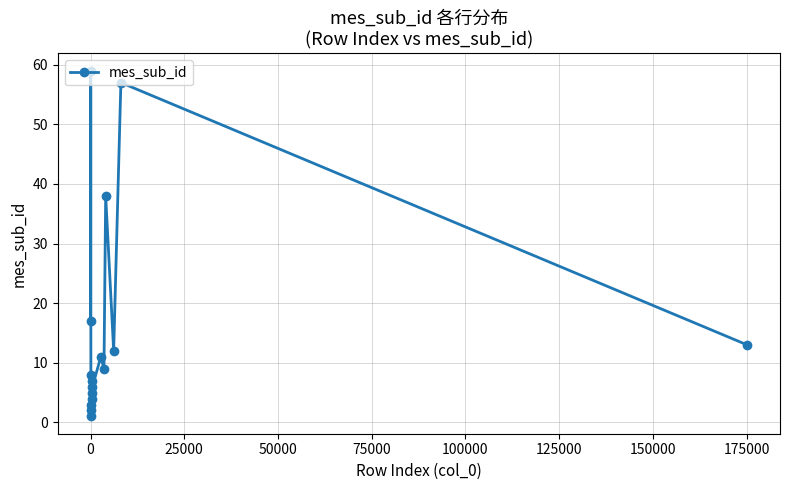

What is the difference between the second highest and second lowest values?

55